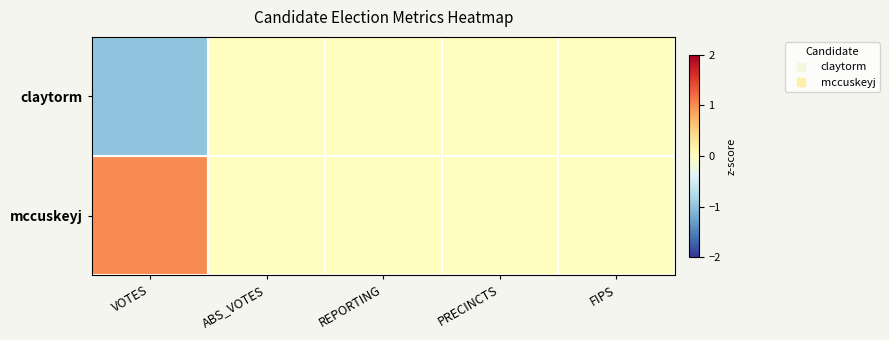

At how many categories does at least one series exceed 0?

1